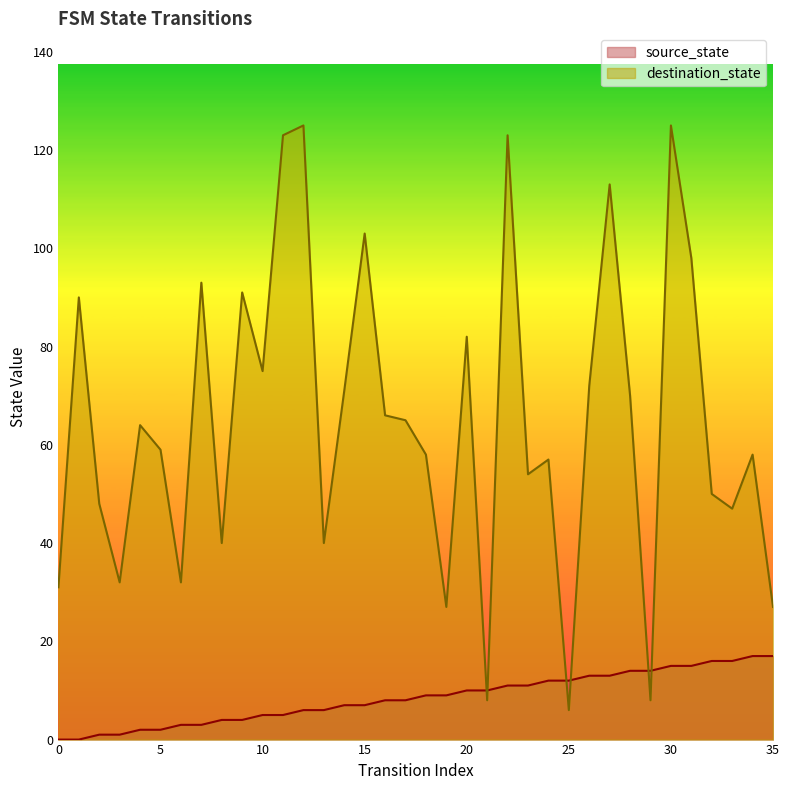

True or false: source_state and destination_state cross at least once.

True